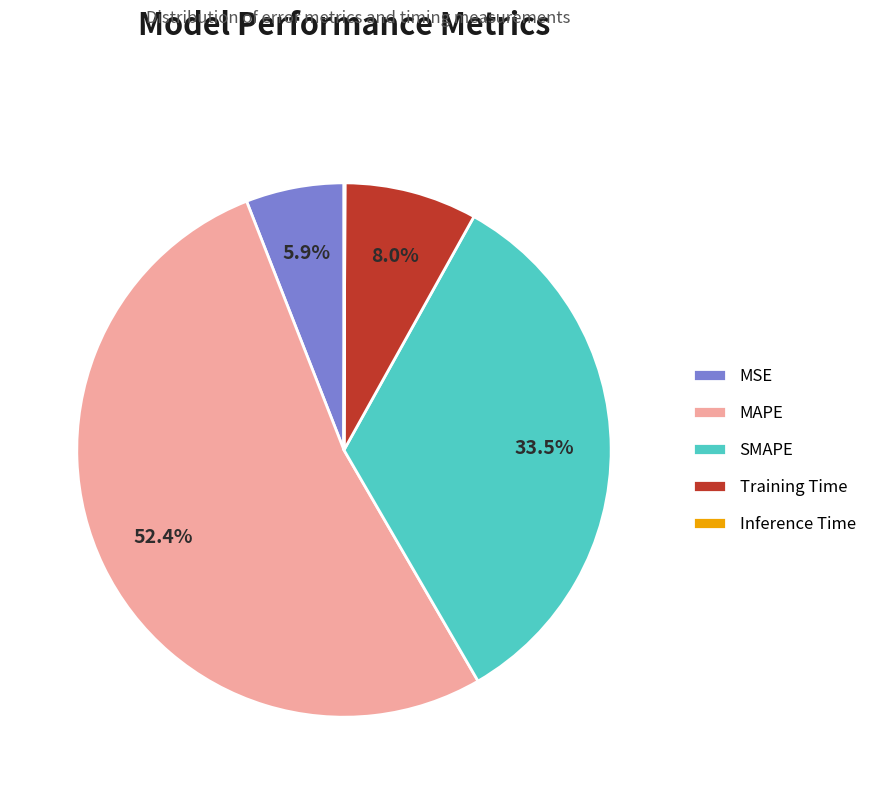

Which slice is the largest?

MAPE